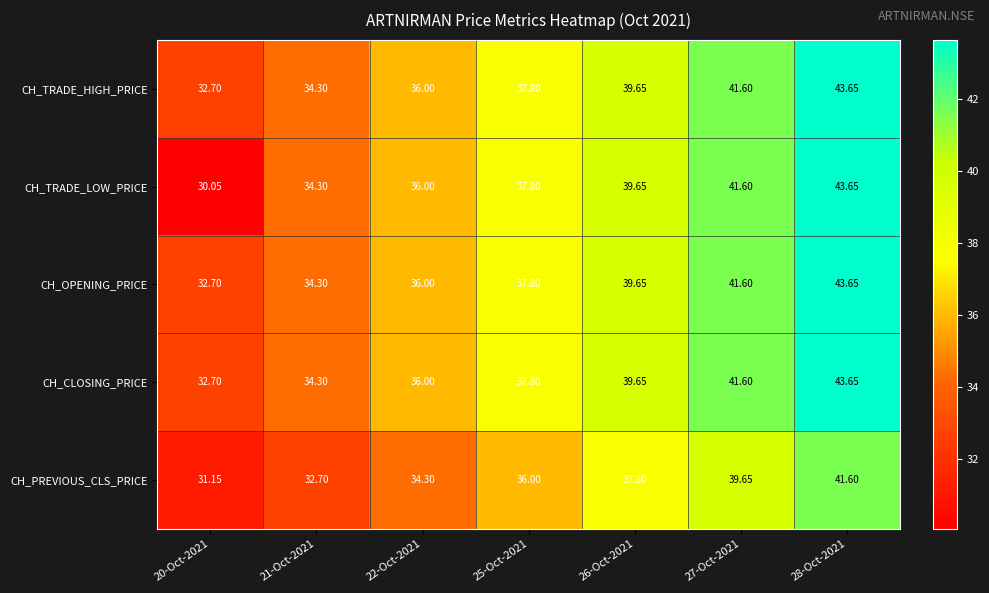

Between 20-Oct-2021 and 28-Oct-2021, which series saw the biggest shift?

CH_TRADE_LOW_PRICE